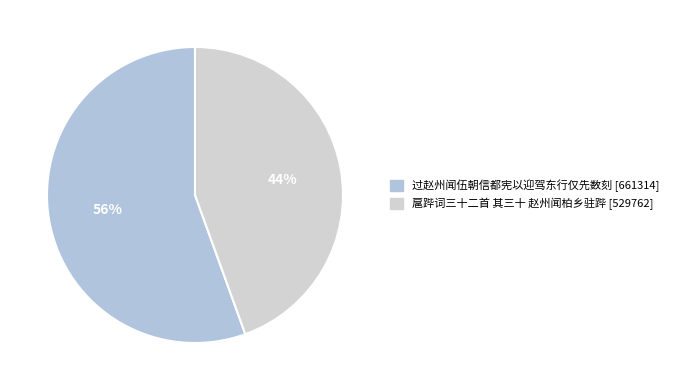

True or false: 过赵州闻伍朝信都宪以迎驾东行仅先数刻 accounts for 56% of the total.

True